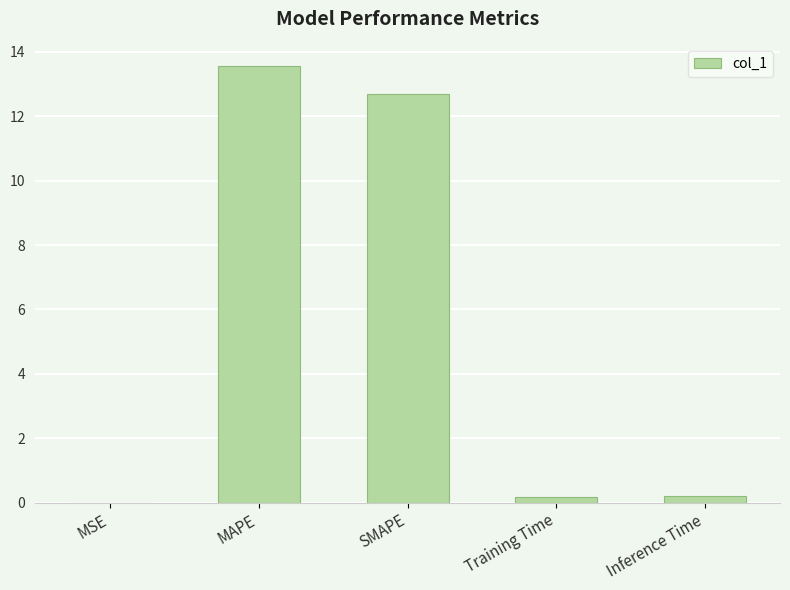

The chart shows a value of 19.4 at MAPE. True or false?

False